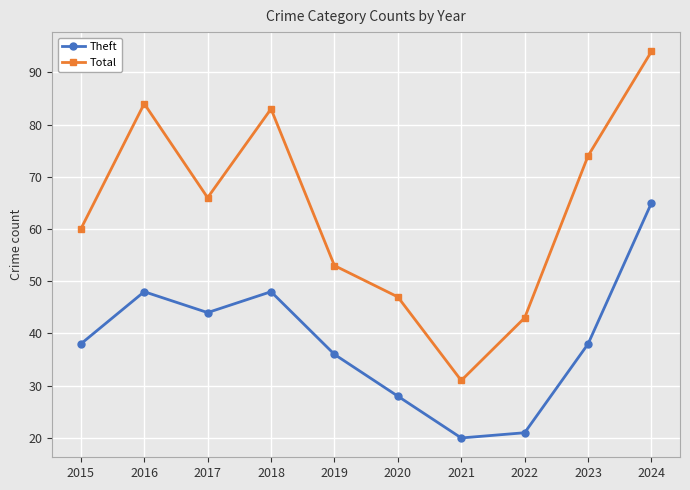

What is the total value across all series at 2022?

64